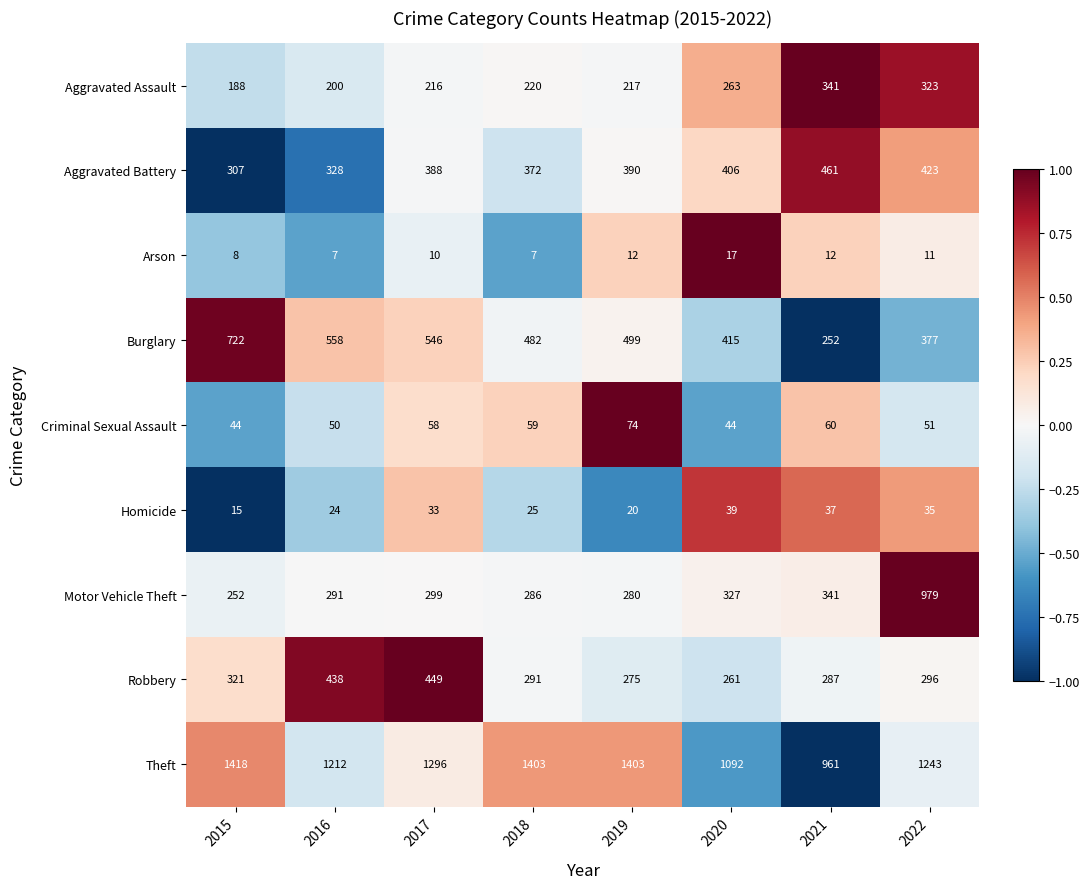

How many categories are shown in the chart?

8